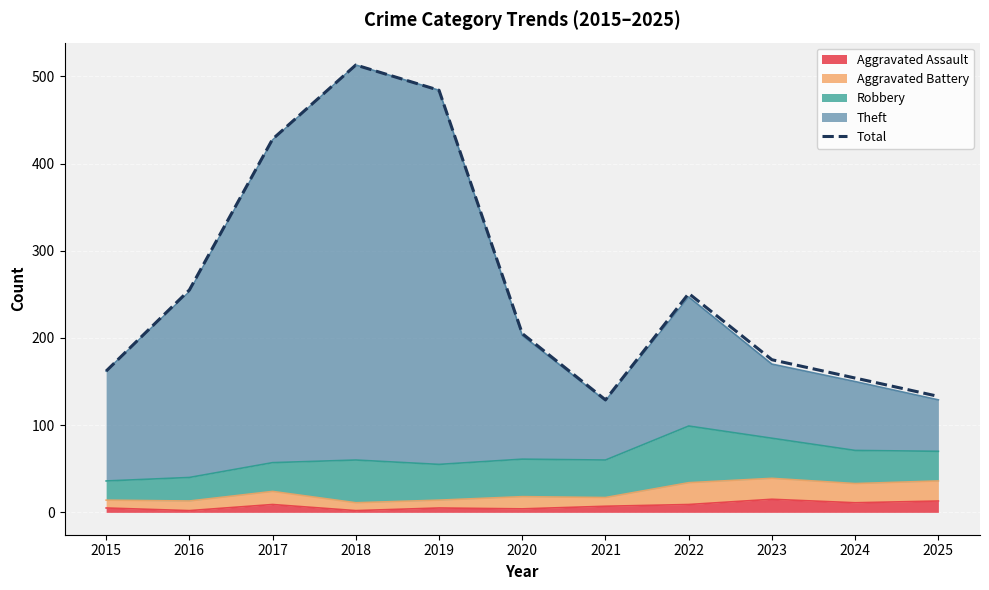

What is the value of the 7th point from the left?

129